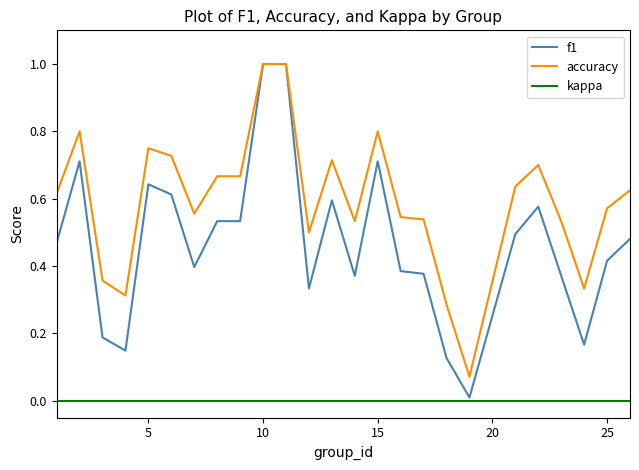

Rank the series by their average value, from highest to lowest.

accuracy, f1, kappa